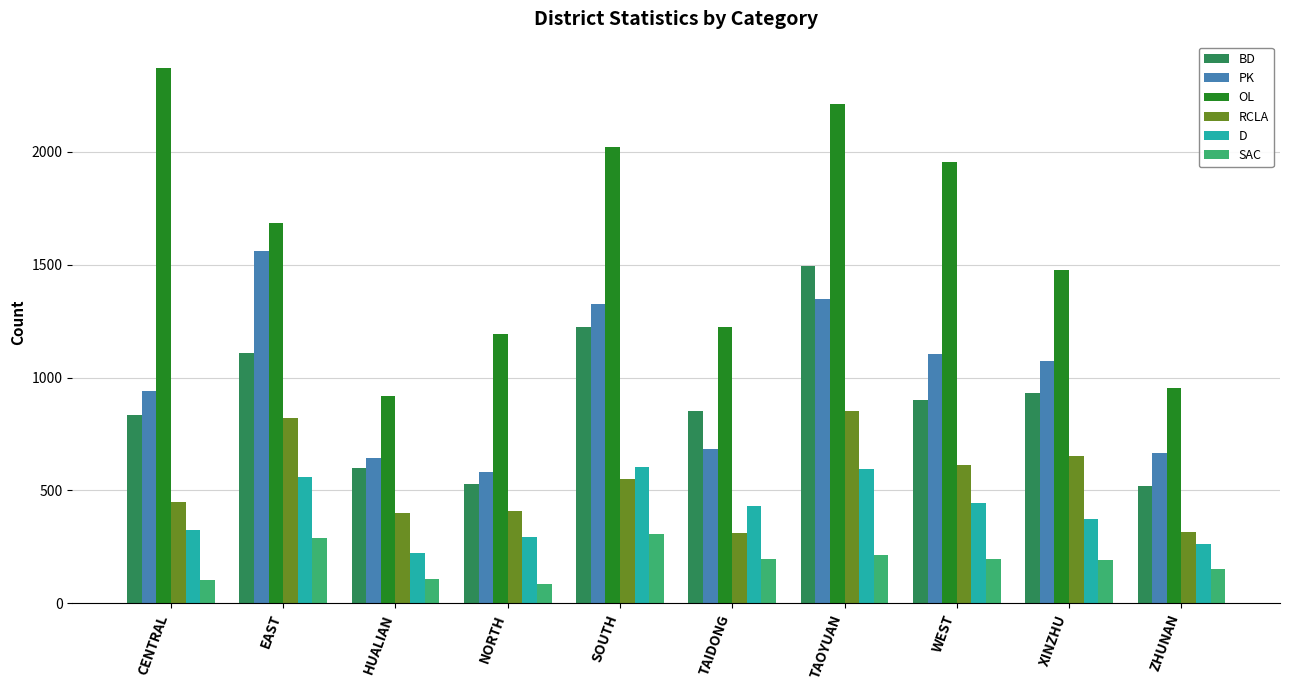

The OL series shows 3291 at SOUTH. True or false?

False